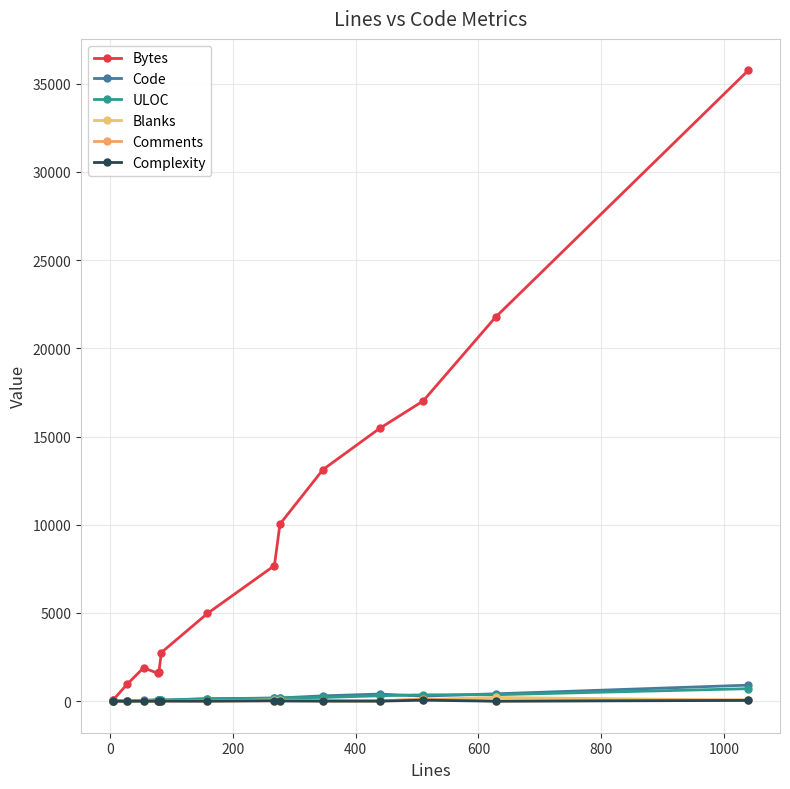

Which series has the largest total across all categories?

Bytes